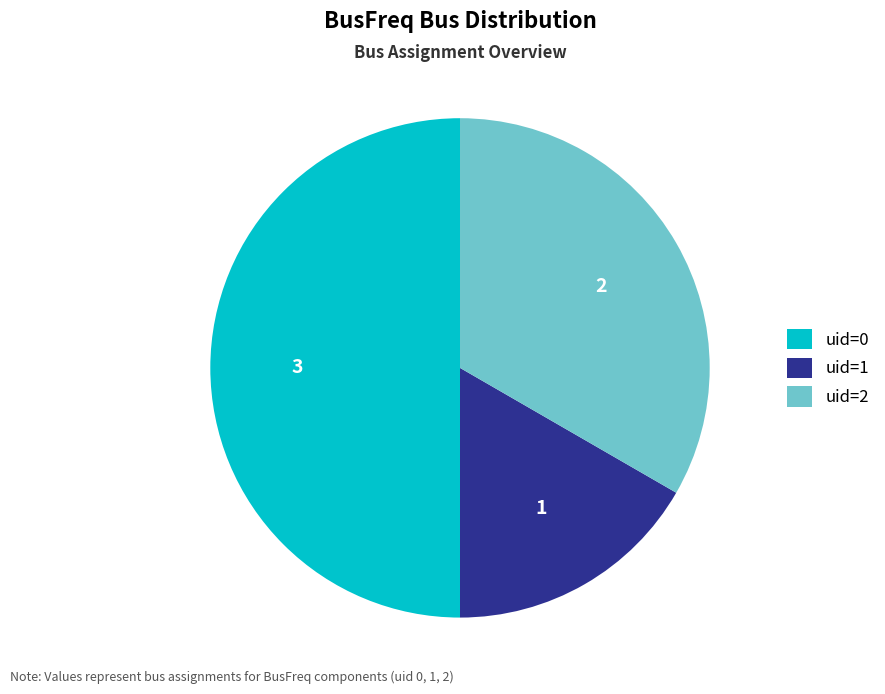

Does uid=2 represent more than half of the total?

No